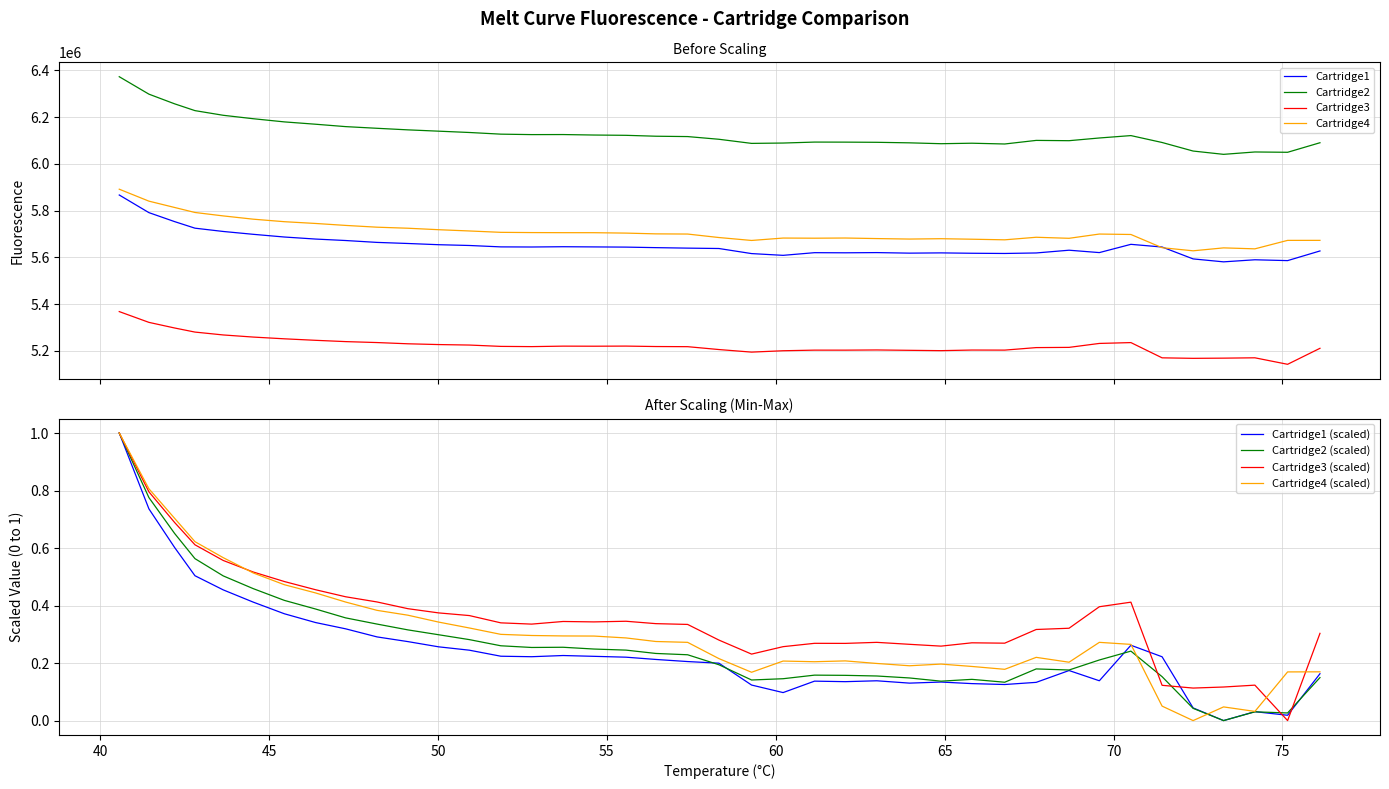

What is the maximum value for Cartridge4?

5891244